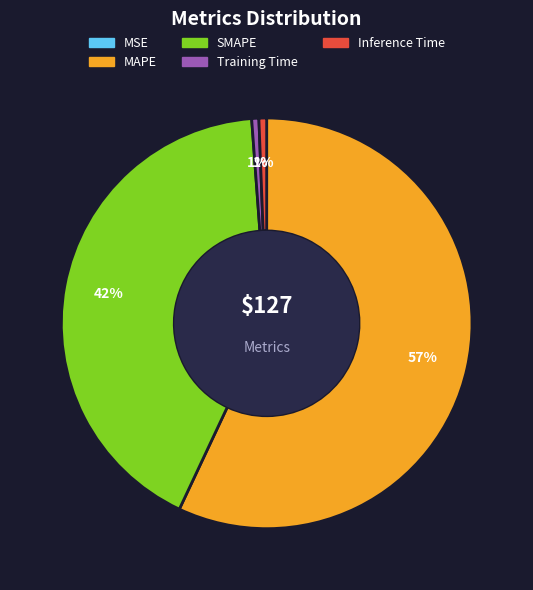

To the nearest percent, what percentage of the pie is Inference Time?

1%